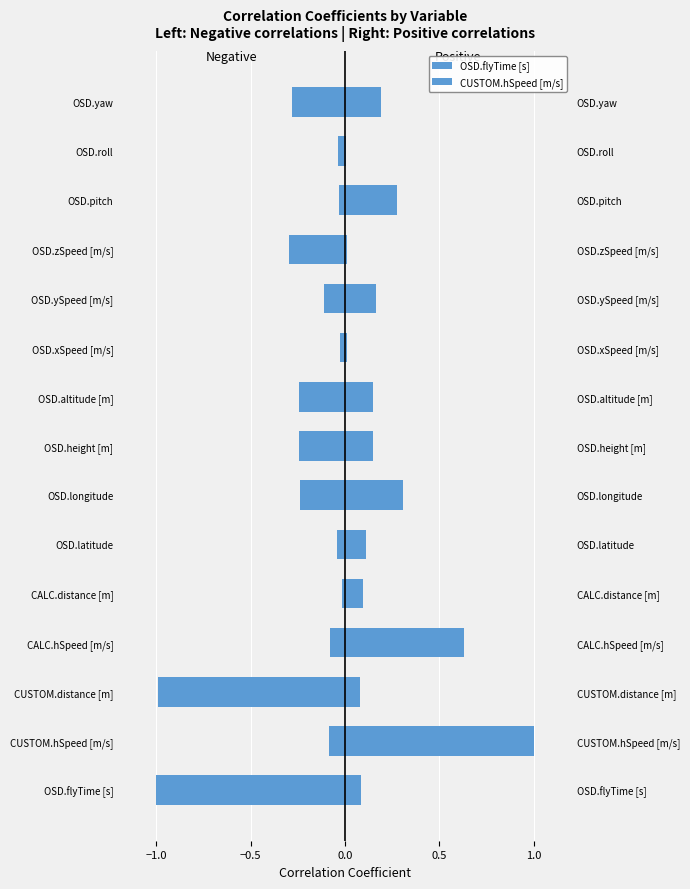

What is the maximum value for CUSTOM.hSpeed [m/s]?

1.0